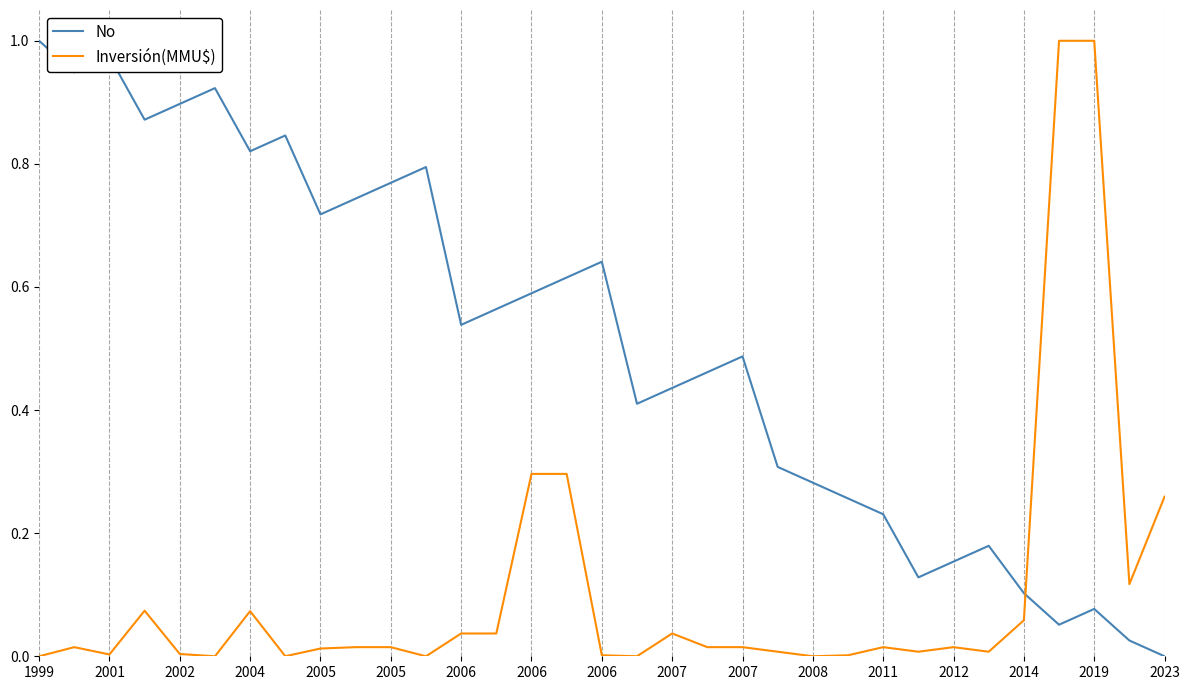

Which series ends up on top after the final intersection of Inversión(MMU$) and No?

Inversión(MMU$)